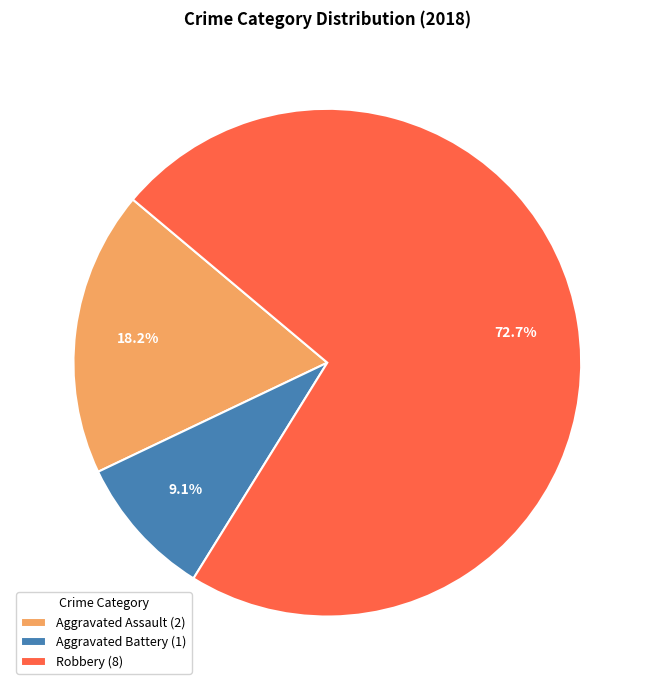

Does any single category account for the majority?

Yes